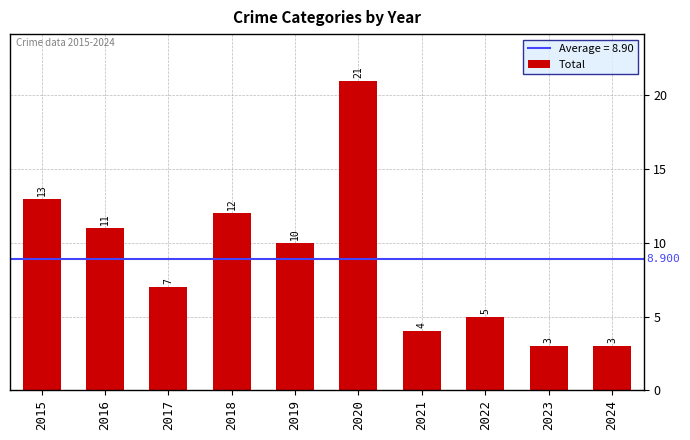

What is the sum of all values?

89